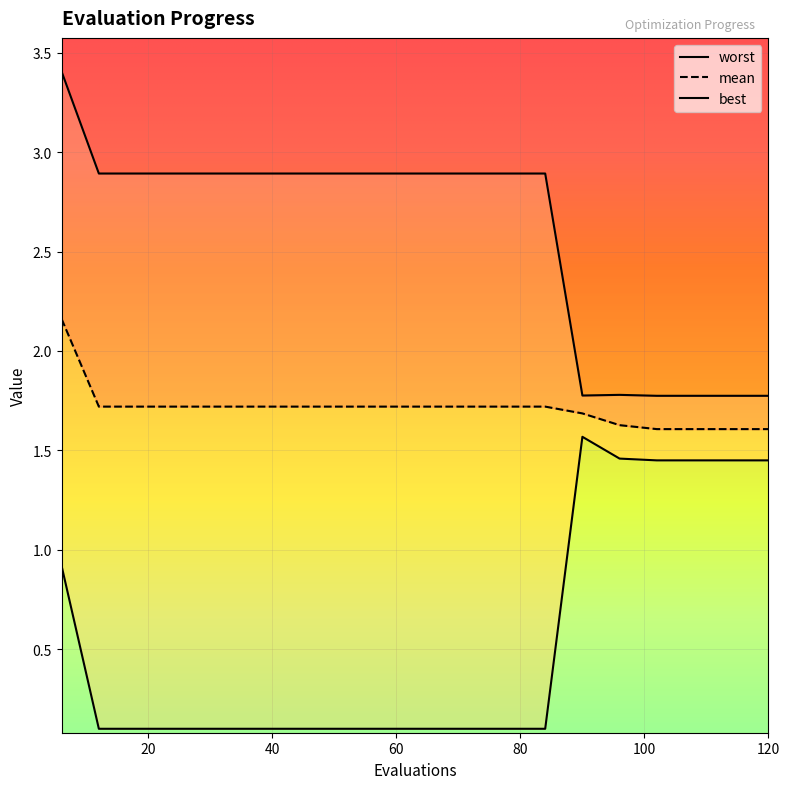

What is the difference between the maximum and minimum values in the worst series?

1.6